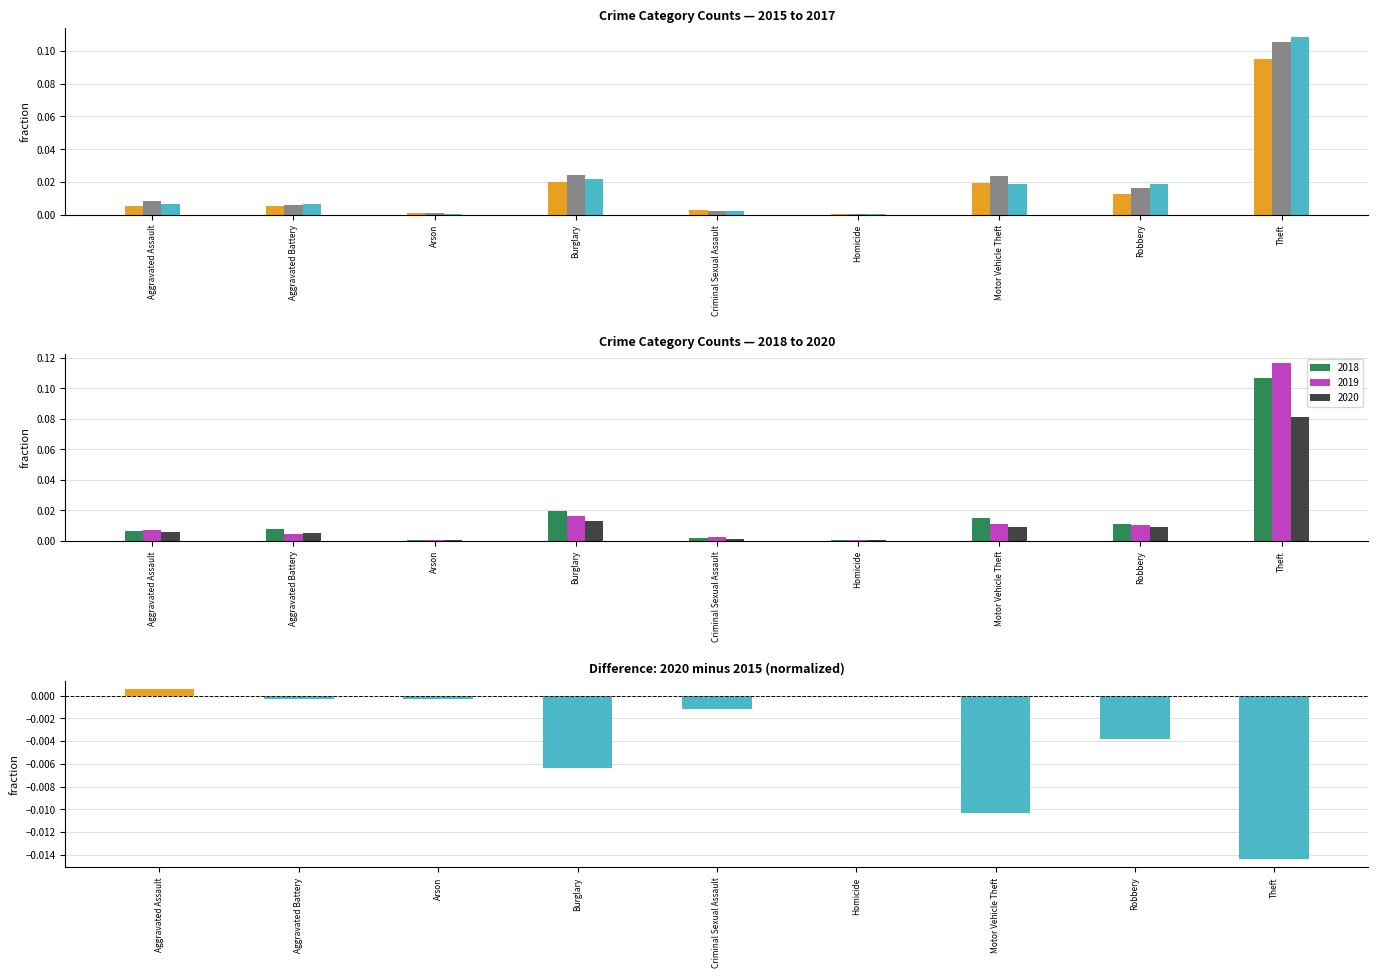

At which category does the chart reach its minimum across all series?

Theft